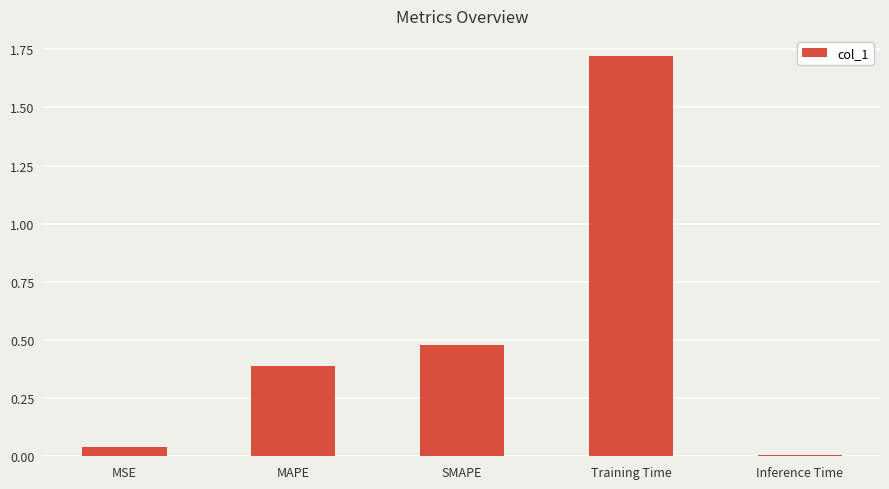

Which has a higher value, MAPE or Training Time?

Training Time